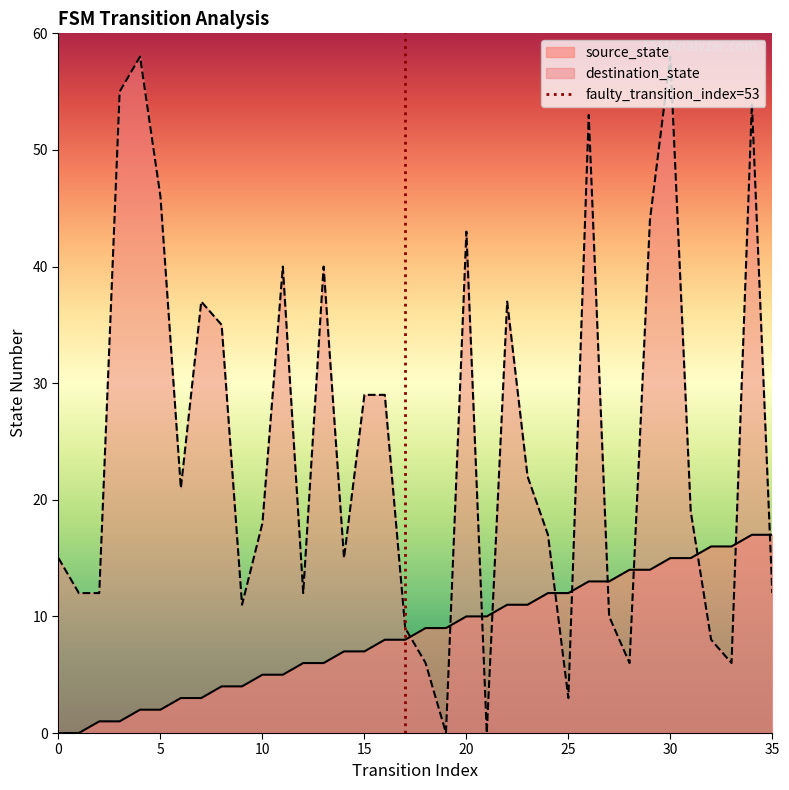

At how many categories does at least one series exceed 1?

36